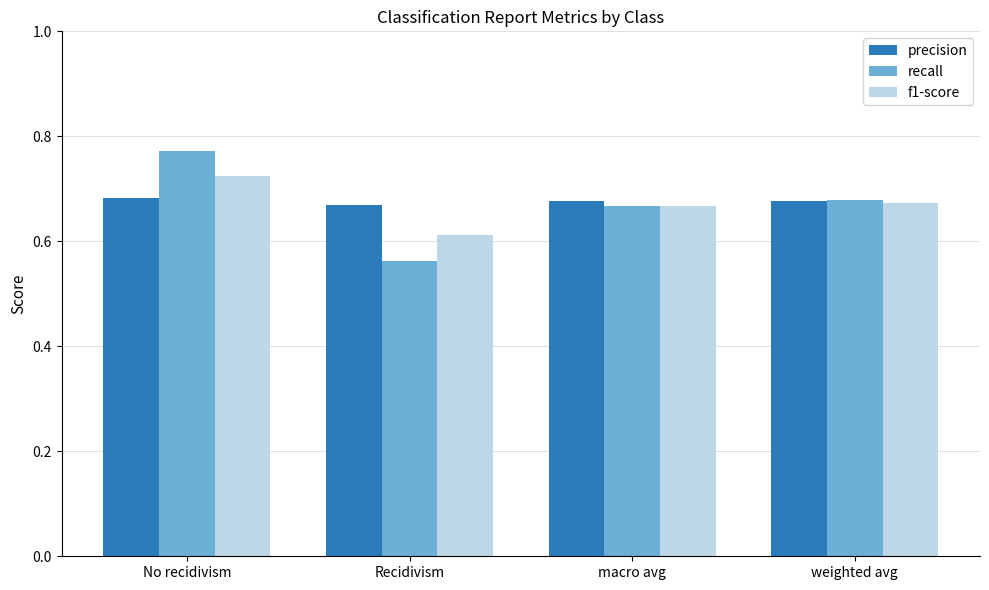

What are all the series names shown in the legend?

precision, recall, f1-score